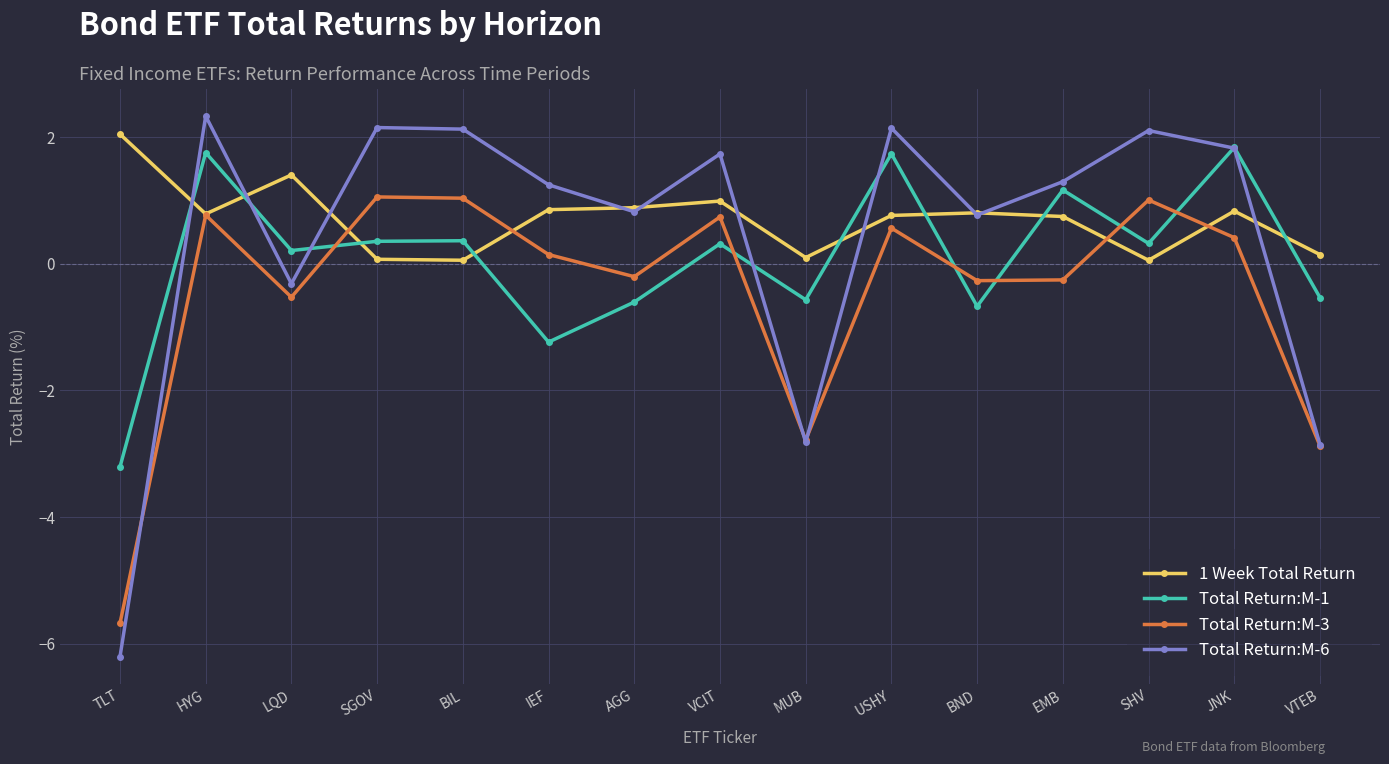

Rank the series by their average value, from highest to lowest.

1 Week Total Return, Total Return:M-6, Total Return:M-1, Total Return:M-3